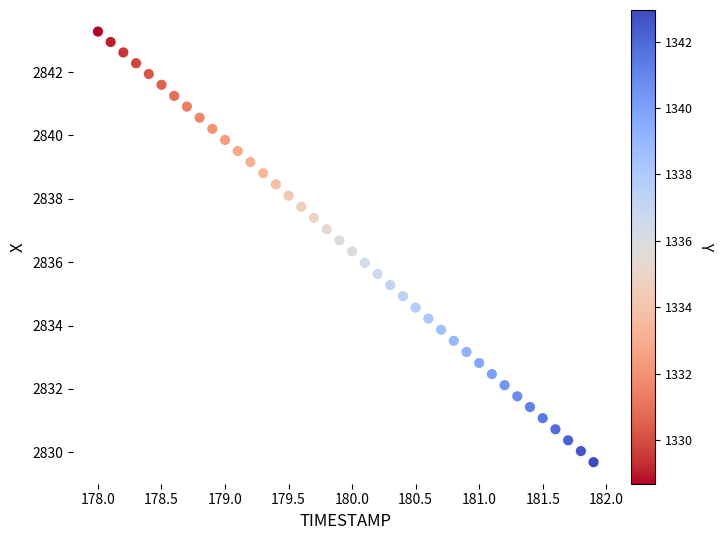

What is the range of Y values (max minus min)?

13.6